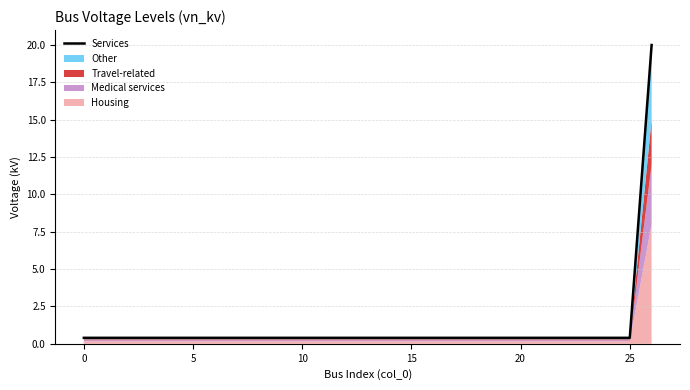

True or false: the data shows 0.4 at 5.

True